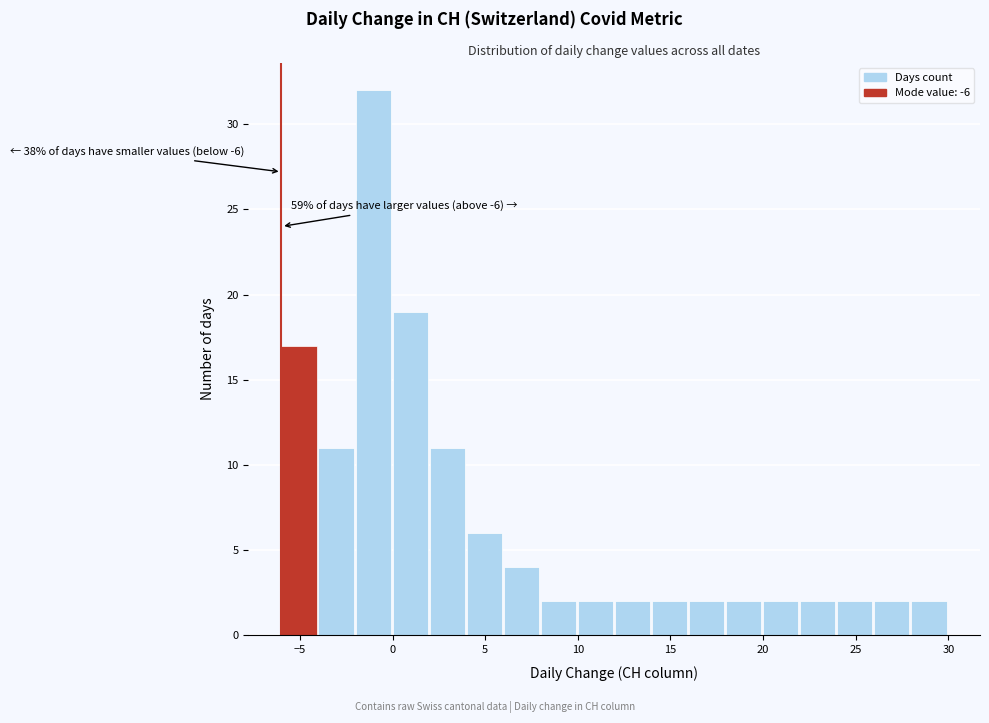

Over which range of the x-axis is the bar tallest?

-2 to 0